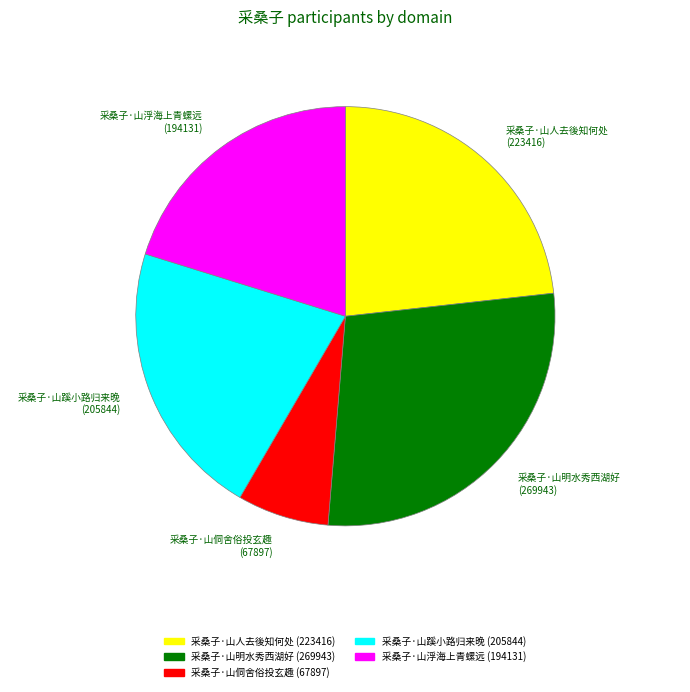

Is the sum of 采桑子·山明水秀西湖好 and 采桑子·山人去後知何处 greater than half?

Yes